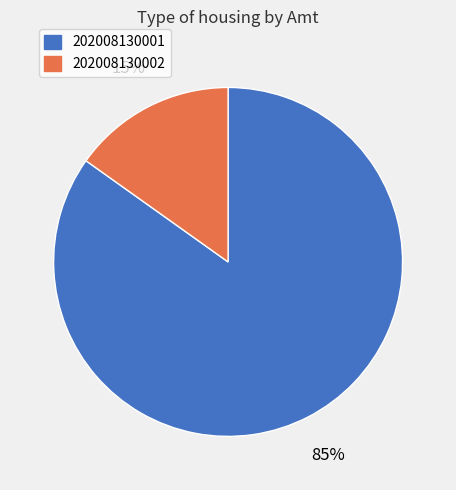

What is the ratio of the value at 202008130002 to the value at 202008130001?

0.2